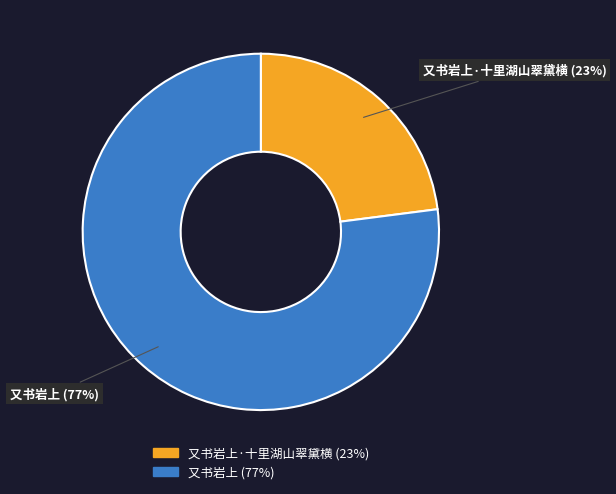

Is there any slice that represents more than half of the pie?

Yes